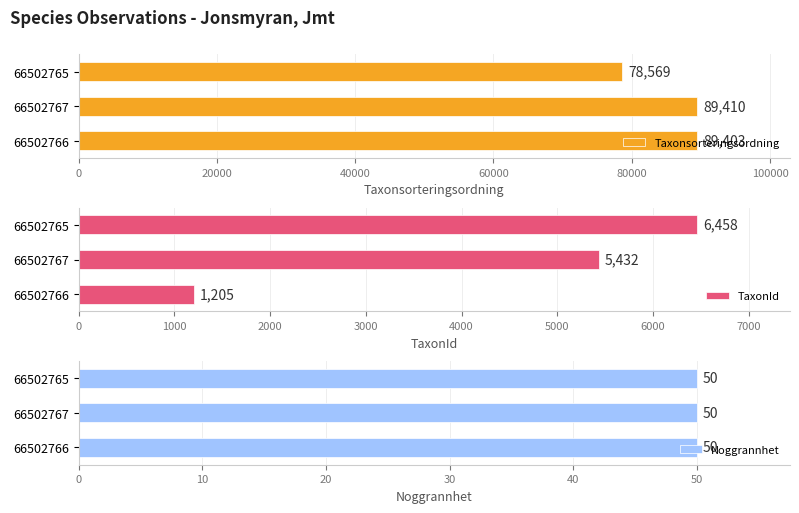

Rank the categories by Taxonsorteringsordning value from lowest to highest.

66502765, 66502766, 66502767